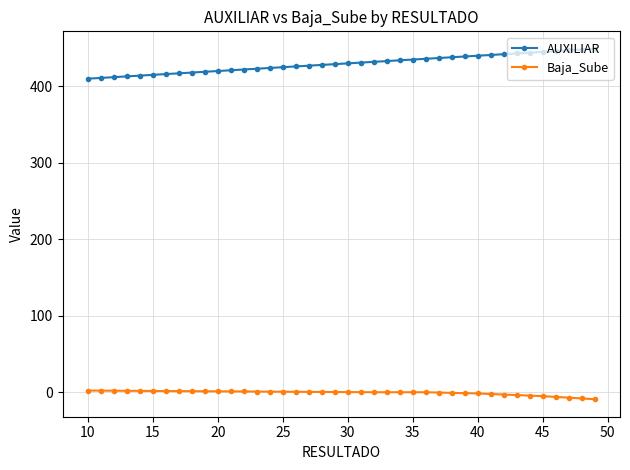

What is the greatest value displayed?

449.0